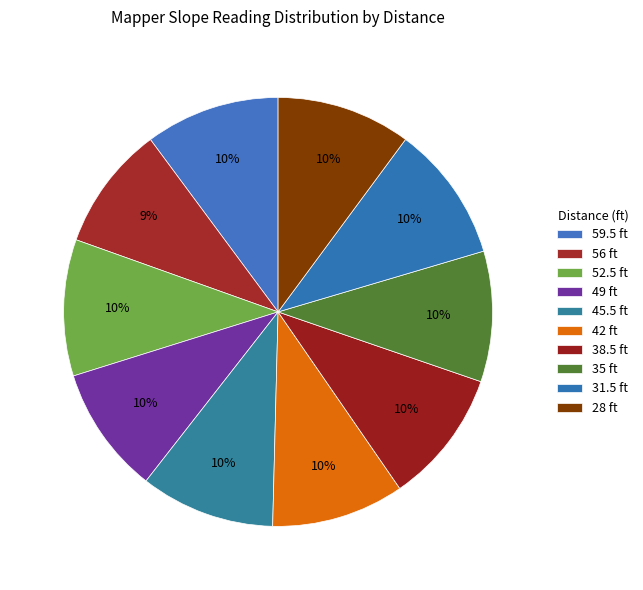

The 49 slice represents 1% of the pie. True or false?

False